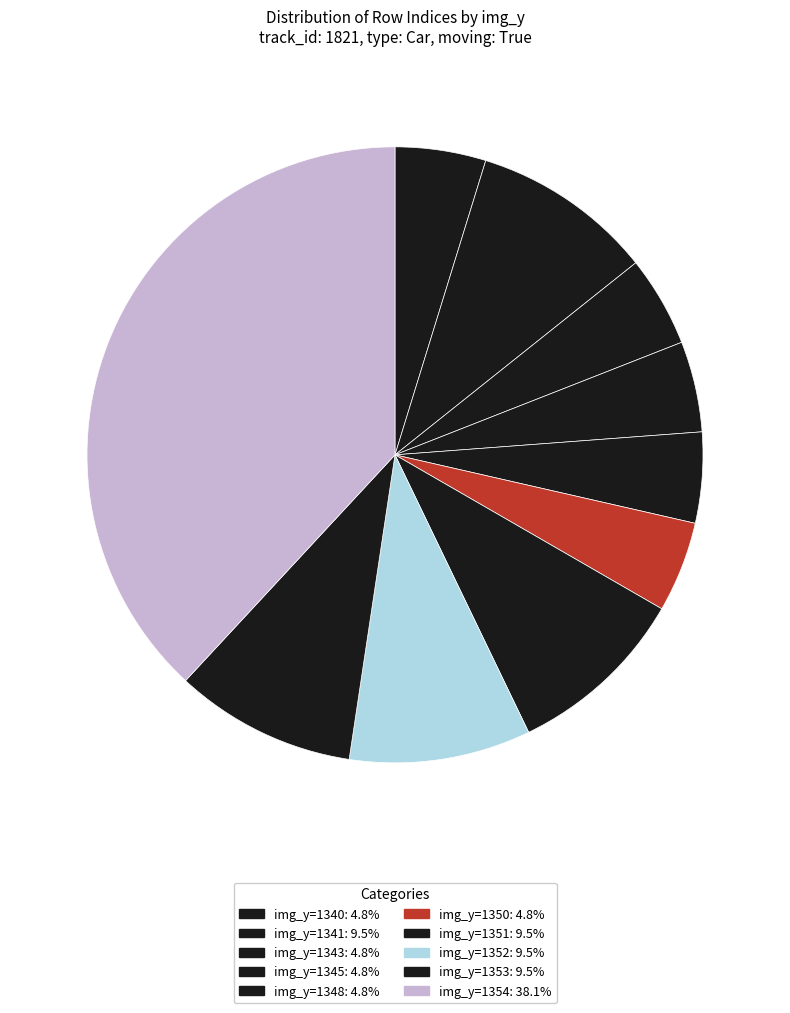

How many slices are in this pie chart?

10